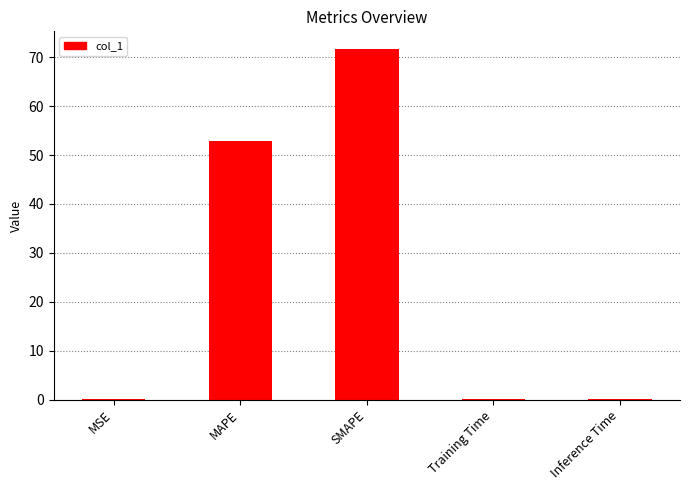

What is the sum of all values?

124.7